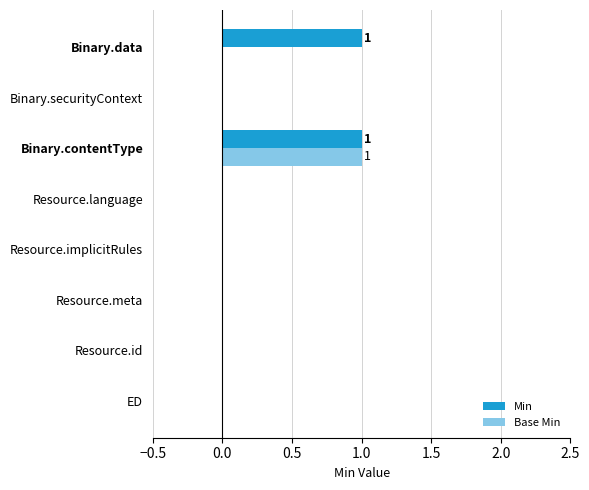

The value of Base Min at Binary.contentType is 1. True or false?

True